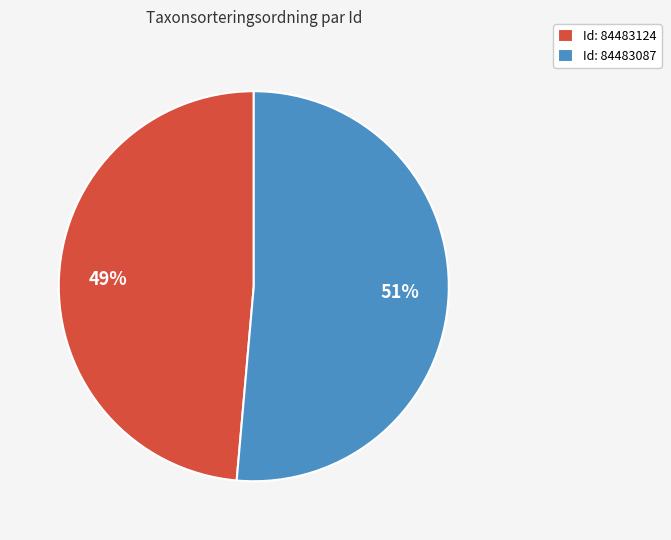

To the nearest percent, what is the average slice percentage?

50%